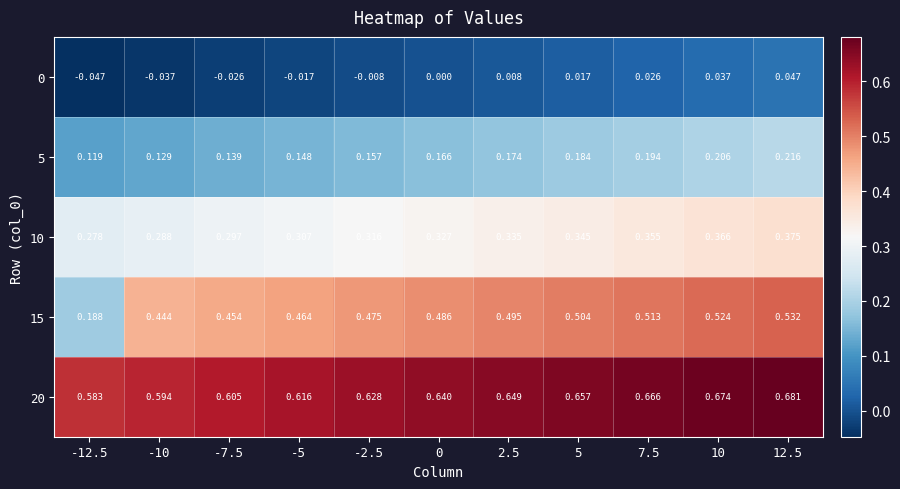

Is the value of 5 at 5 greater than the value of 0 at -12.5?

Yes